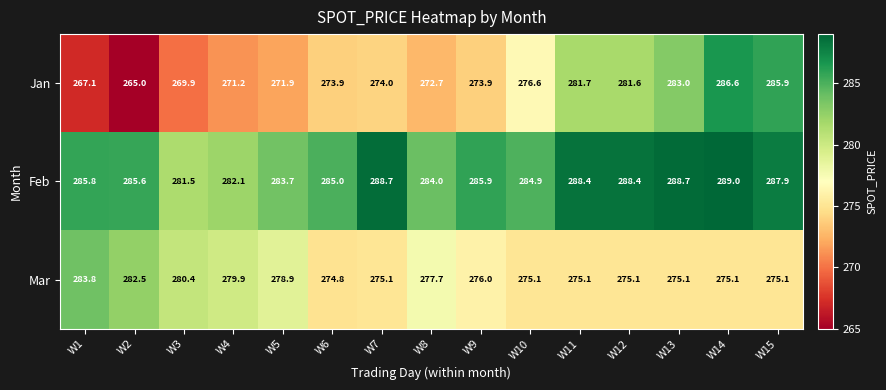

At which category is the sum across all series the highest?

W14